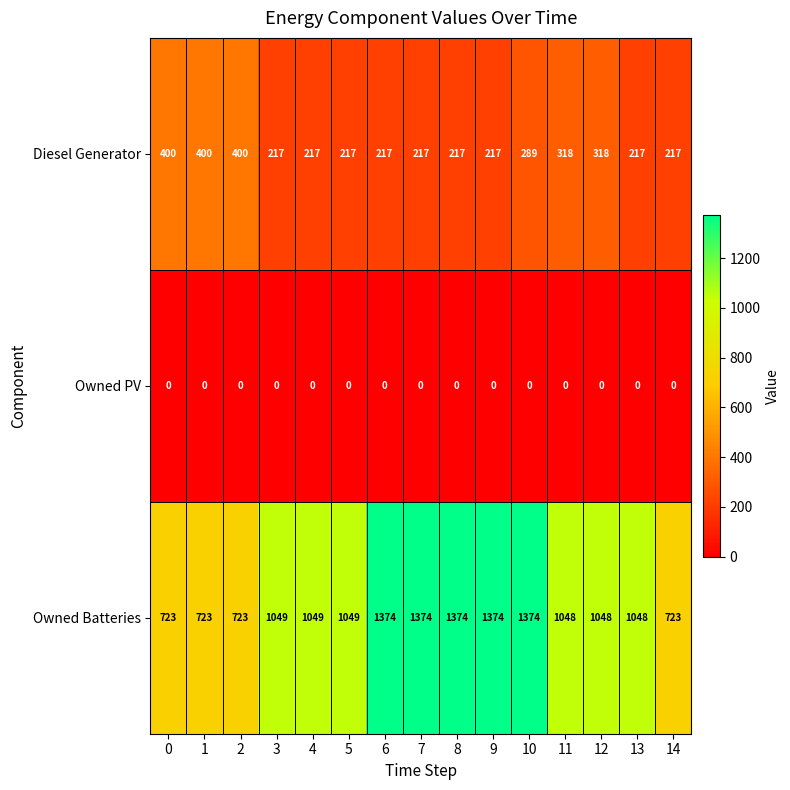

How many data points does each series have?

15